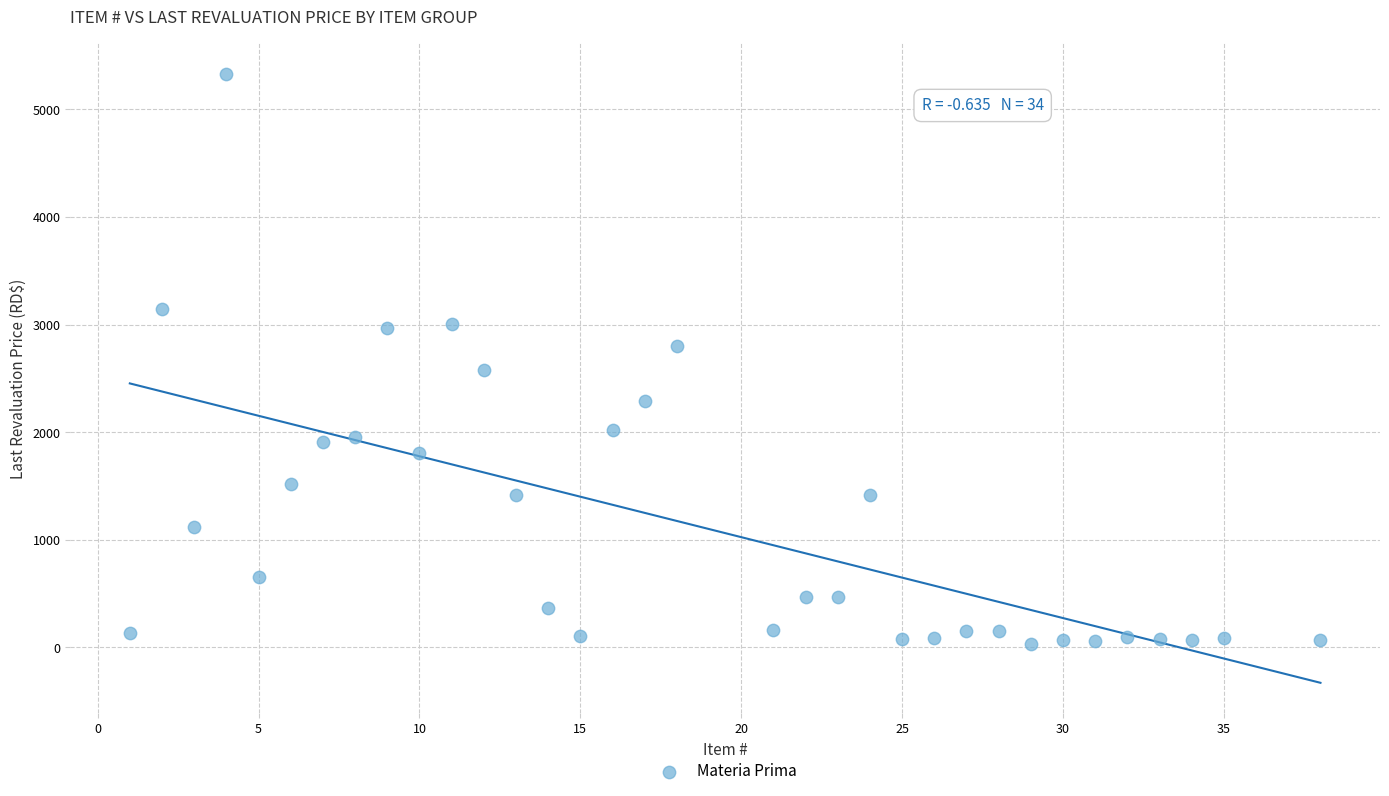

What is the range of X values (max minus min)?

37.0